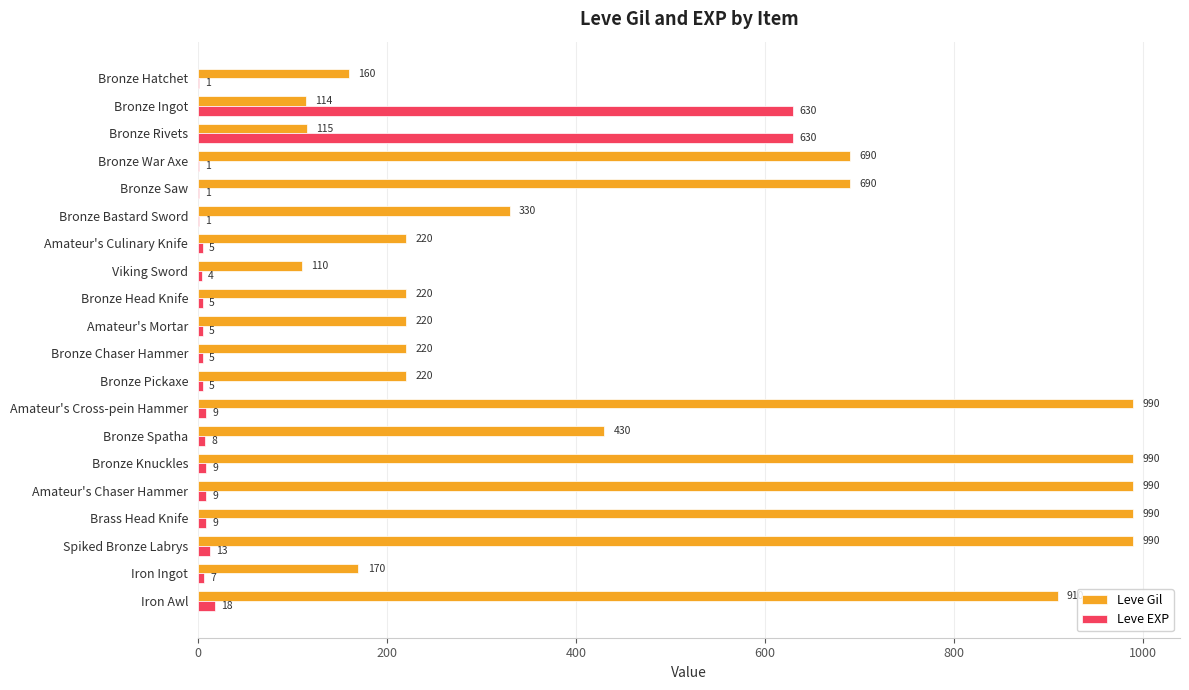

What is the sum of the Leve EXP values at Spiked Bronze Labrys and Bronze Pickaxe?

18